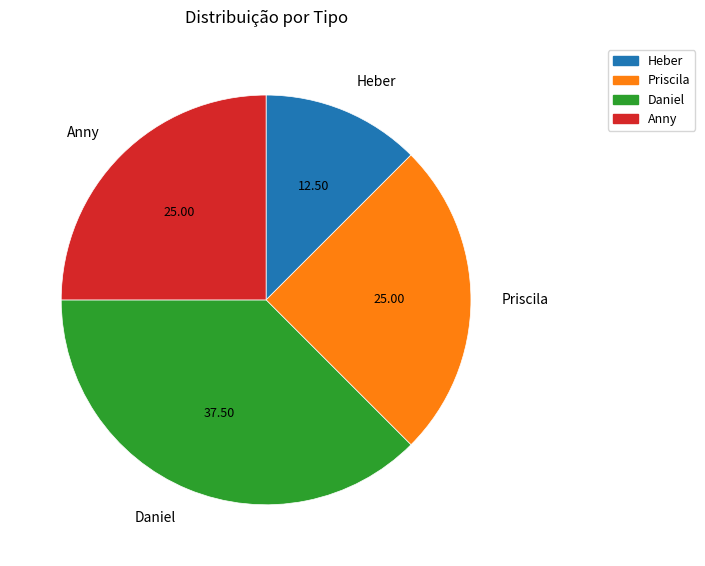

Which slice is the largest?

Daniel